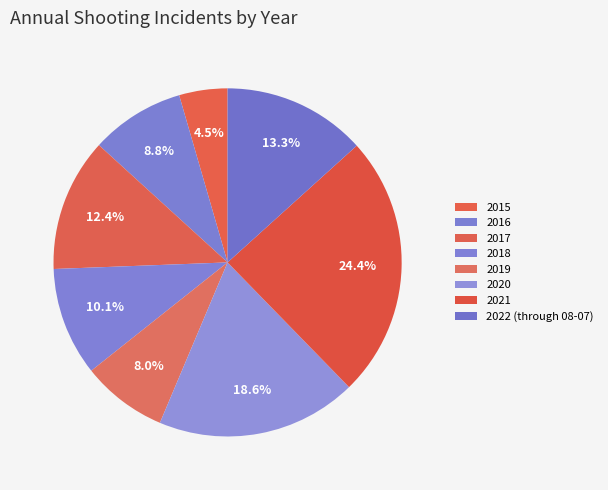

Count the number of slices in the pie.

8